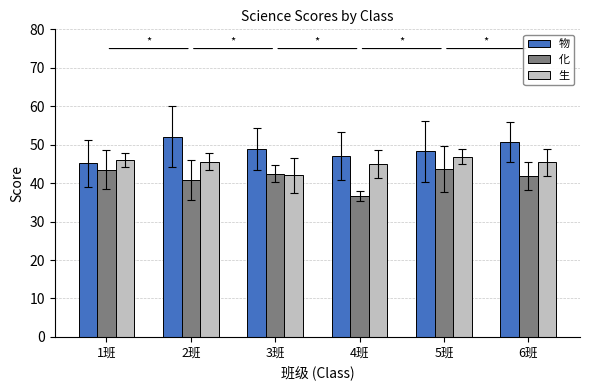

Is it true that 生 equals 45.4 at 6班?

True